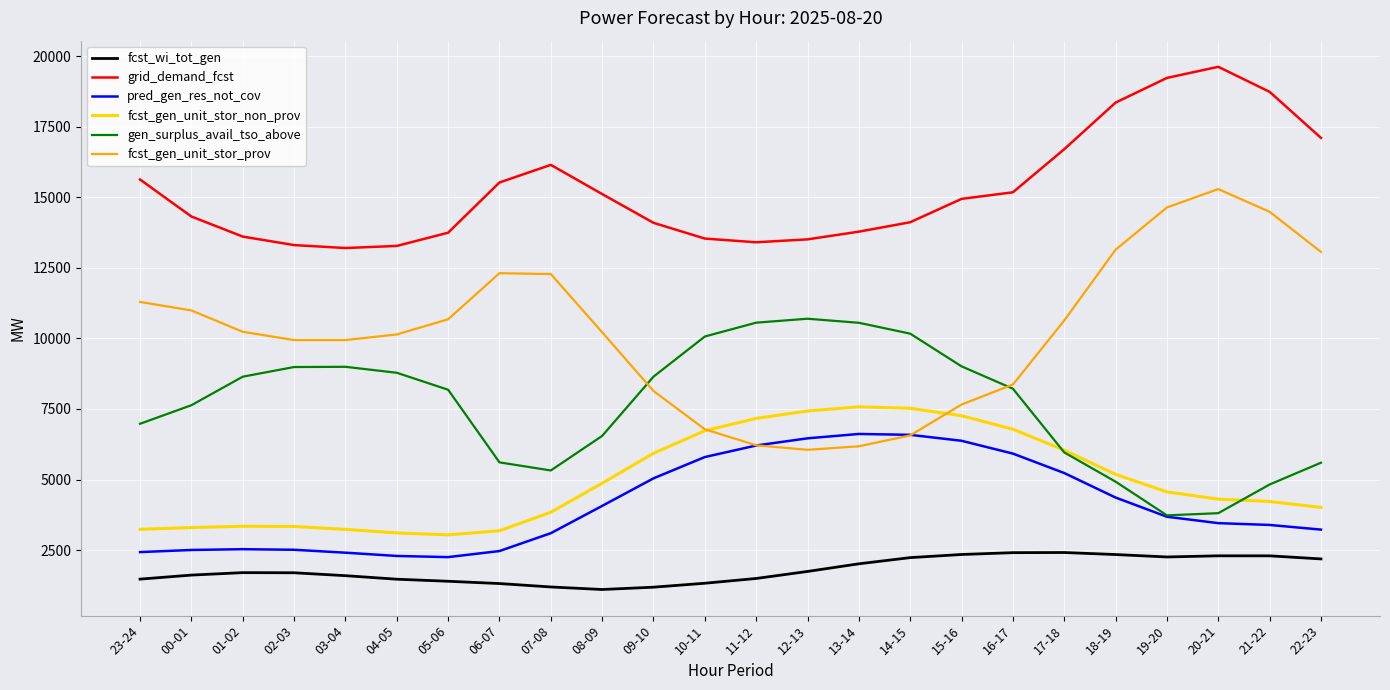

How many distinct data groups are displayed?

6